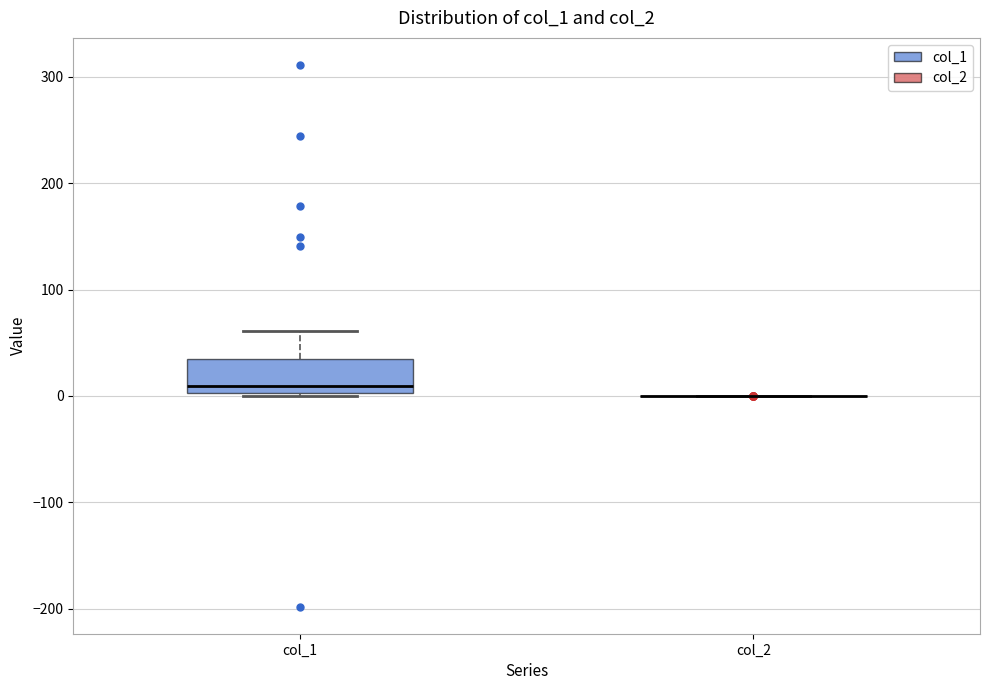

Reading left to right, read every box against the y-axis: the position of its median line, the range the box covers, and the ends of its whiskers. The values are not printed on the chart, so give them approximately, as read against the axis.

col_1: median 10, box 0 to 30, whiskers 0 to 60
col_2: box collapsed to a line at 0, whiskers 0 to 0